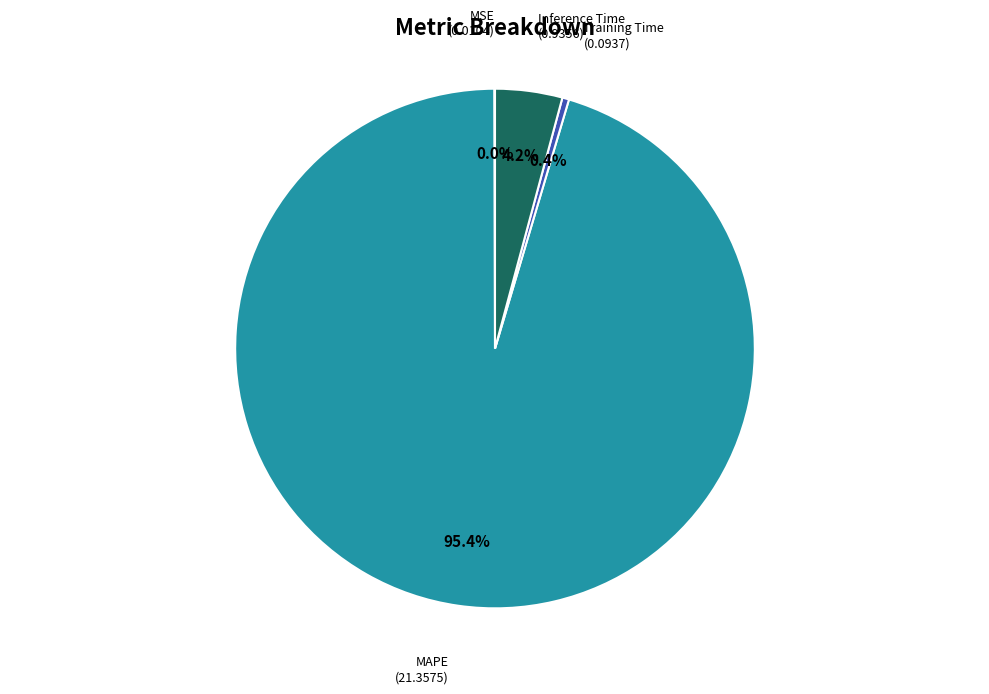

Does any single category account for the majority?

Yes